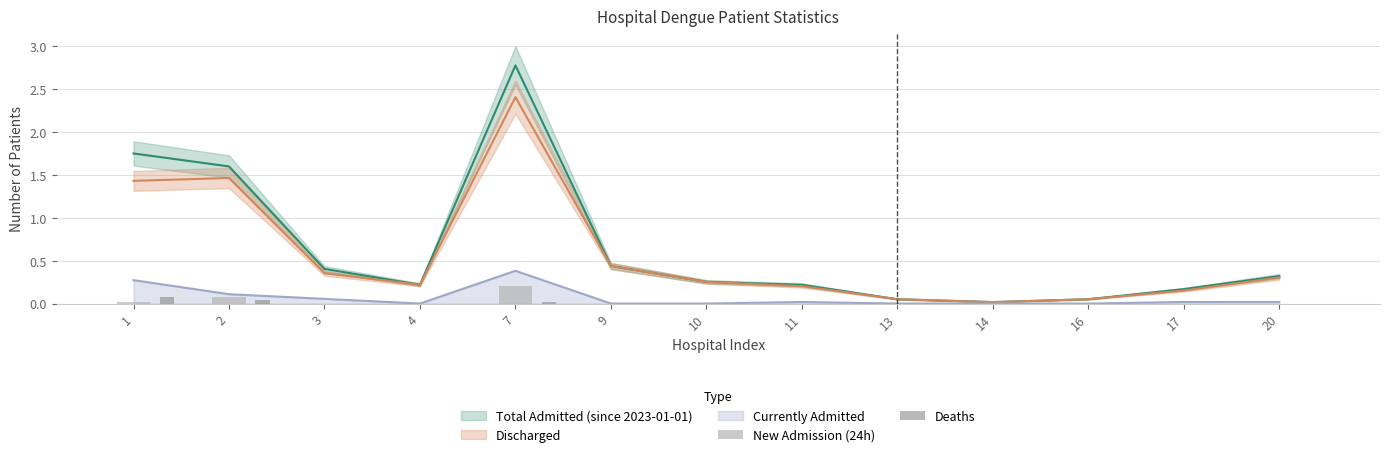

The value of Currently Admitted at 9 is 0.2. True or false?

False